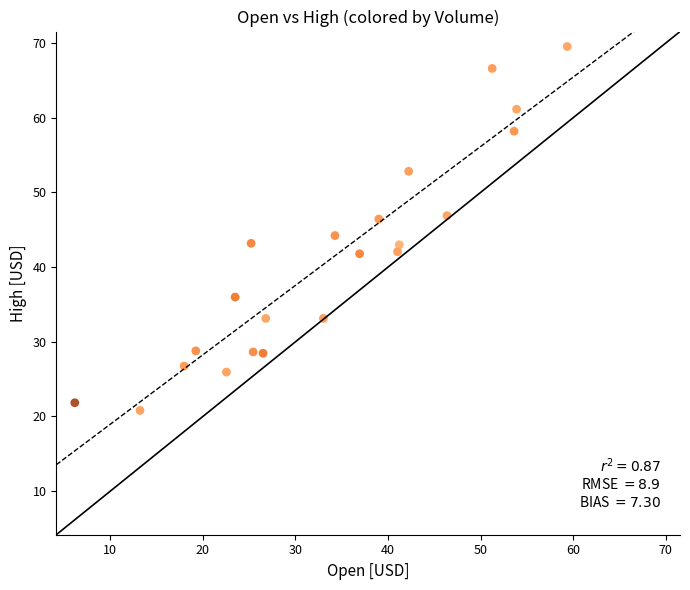

What is the range of Y values (max minus min)?

48.8